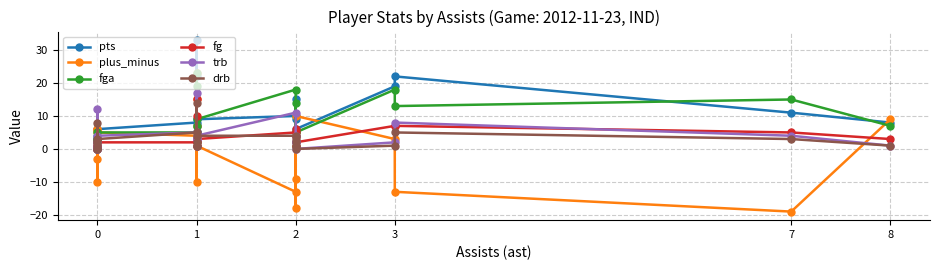

How many values in pts are above zero?

19